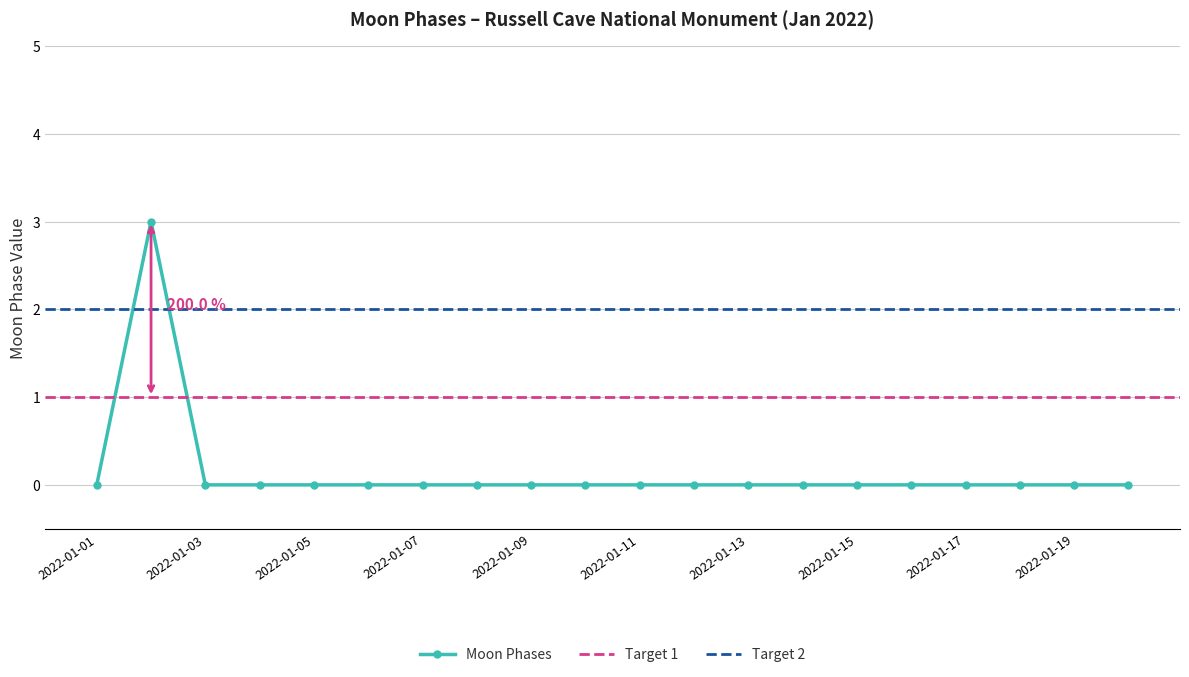

Count the number of categories in the chart.

20